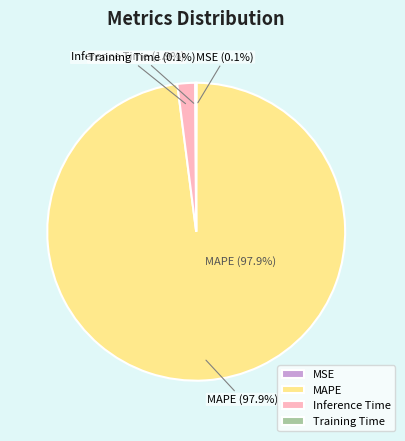

Which slice is the smallest?

MSE